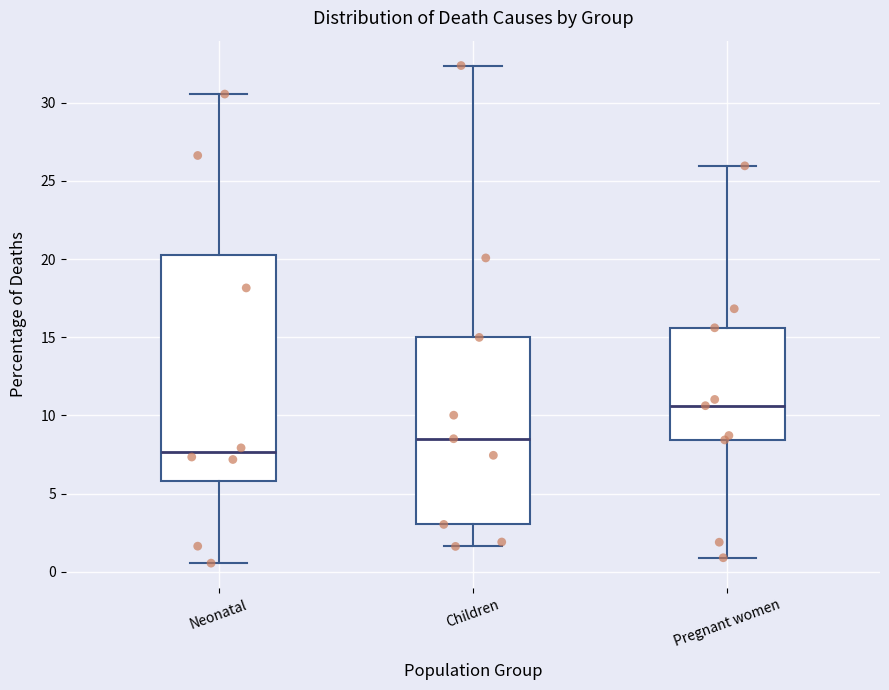

Reading left to right, transcribe this box plot: for each box, give where its median line is, the range the box spans, and where its two whiskers end, as read against the y-axis. The values are not printed on the chart, so give them approximately, as read against the axis.

Neonatal: median 7.5, box 6.0 to 20.5, whiskers 0.5 to 30.5
Children: median 8.5, box 3.0 to 15.0, whiskers 1.5 to 32.5
Pregnant women: median 10.5, box 8.5 to 15.5, whiskers 1.0 to 26.0